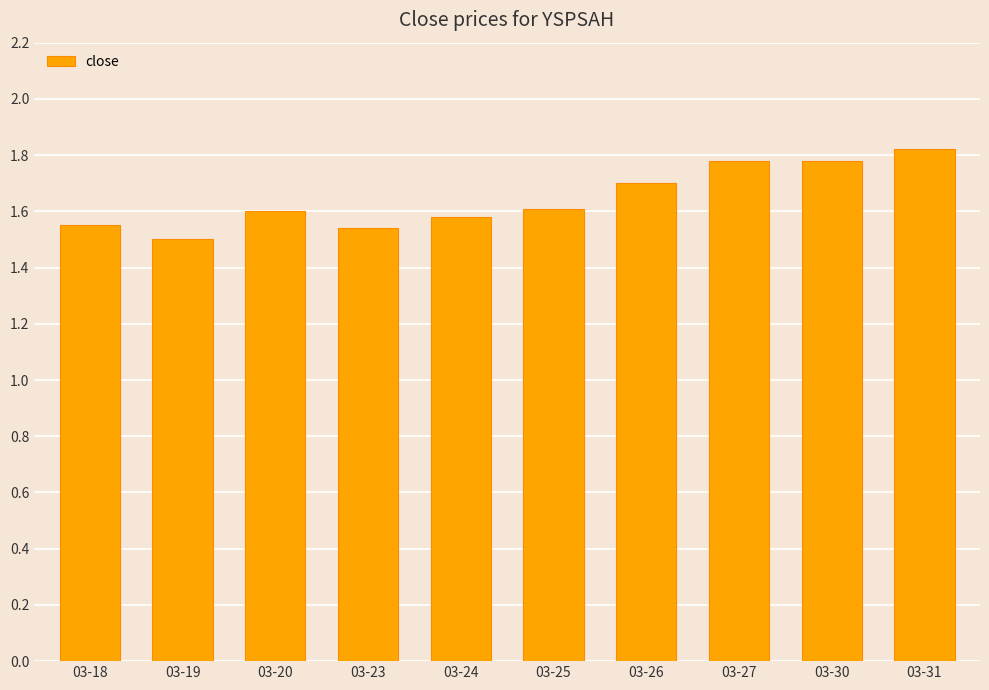

What is the maximum value shown in the chart?

1.8